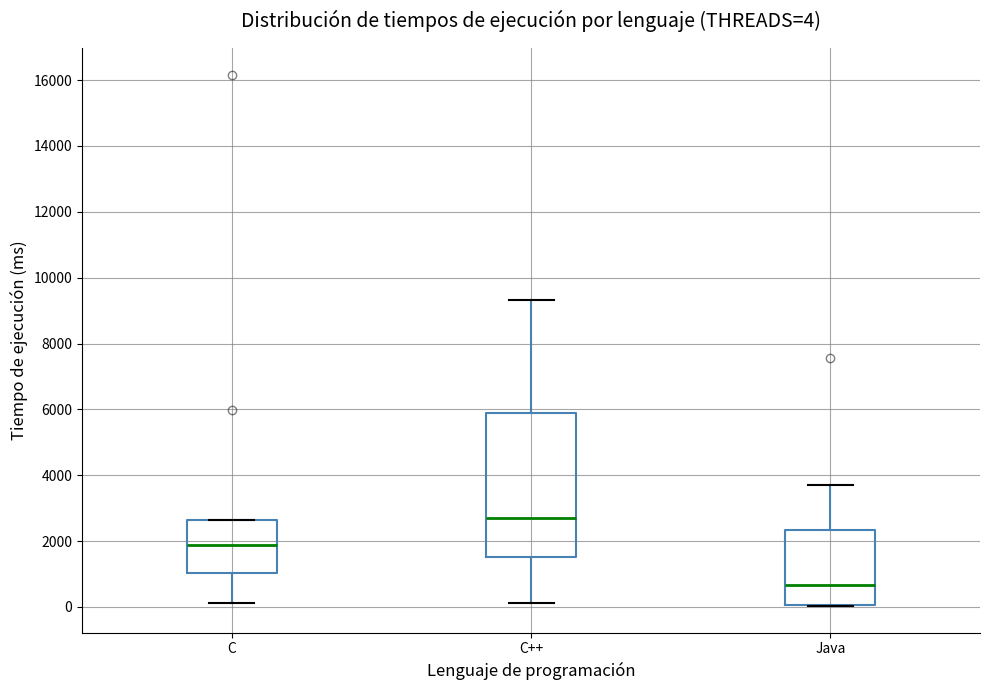

Comparing the boxes themselves (not the whiskers), which one is the tallest?

C++